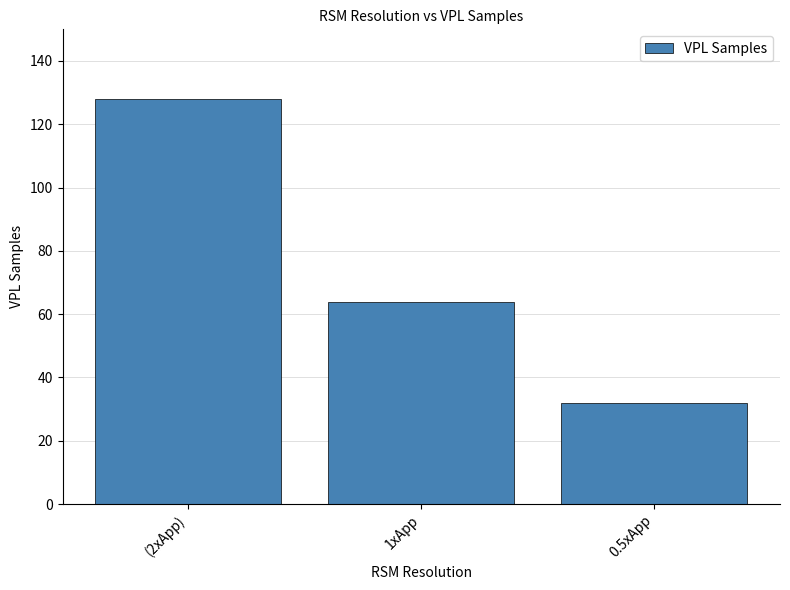

What is the difference between the values at 0.5xApp and 1xApp?

32